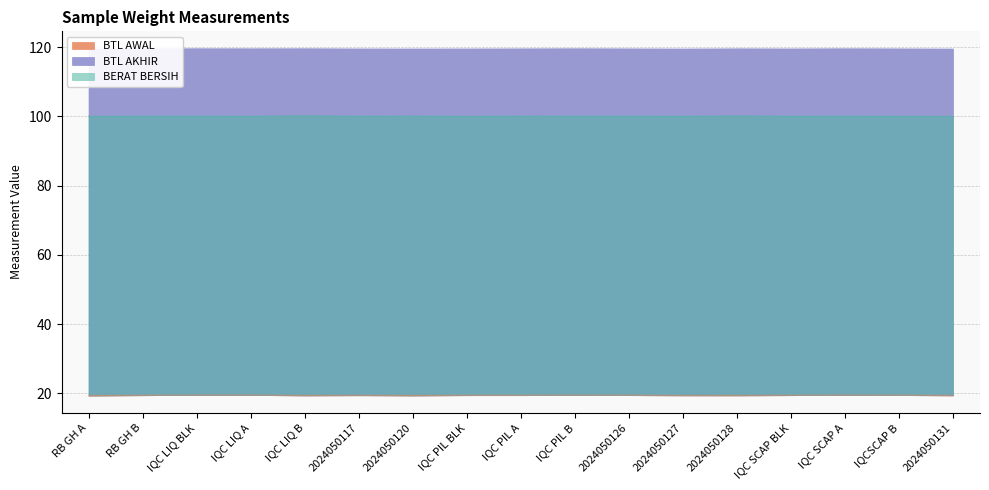

What is the average value of the BTL AKHIR series?

119.5